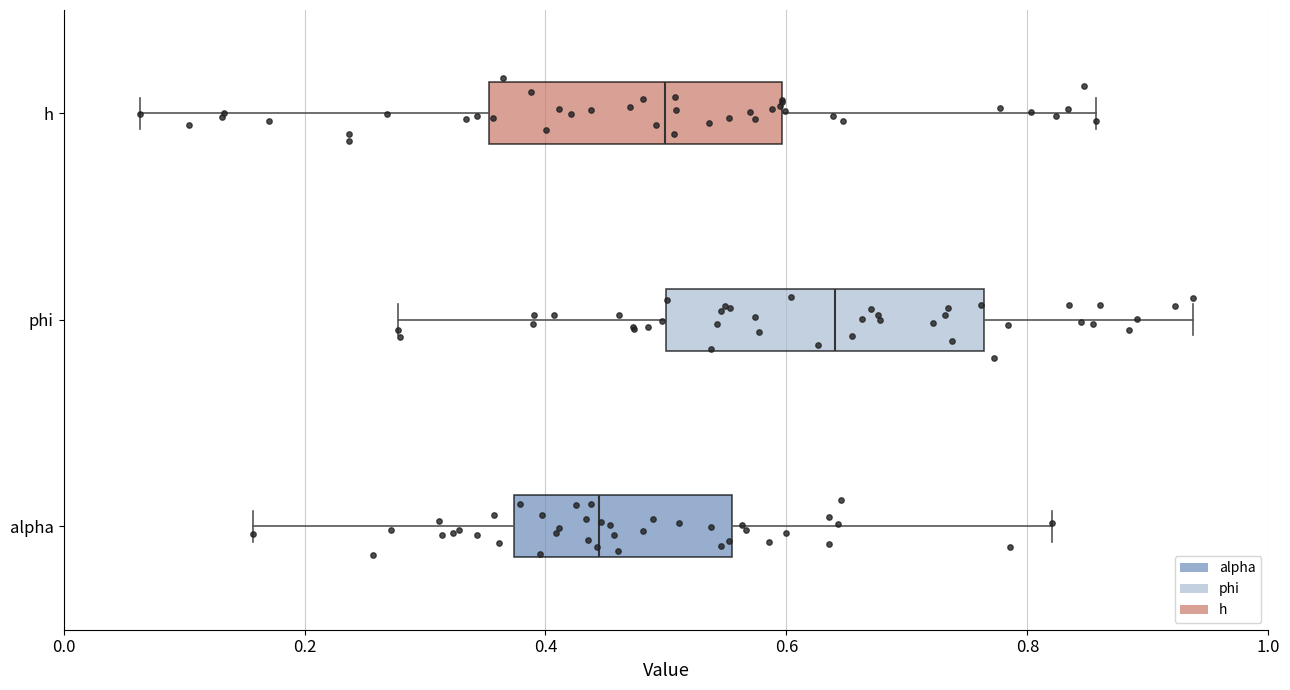

Comparing the boxes themselves (not the whiskers), which one is the widest?

phi